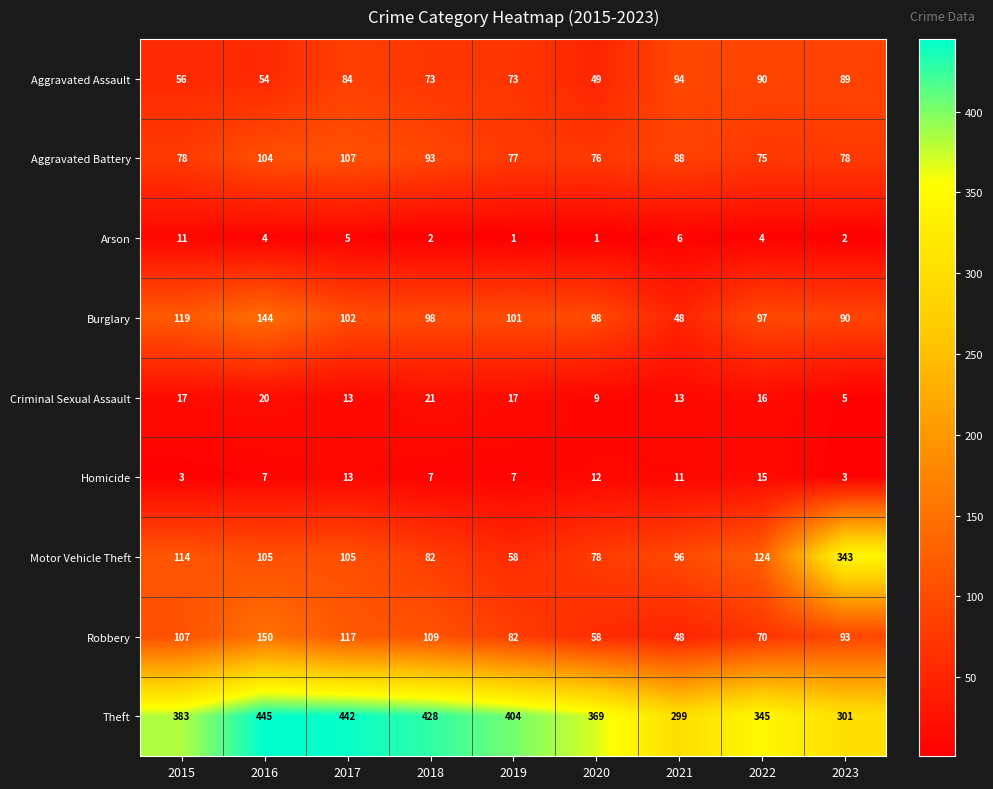

What is the difference between the maximum and minimum values in the Burglary series?

96